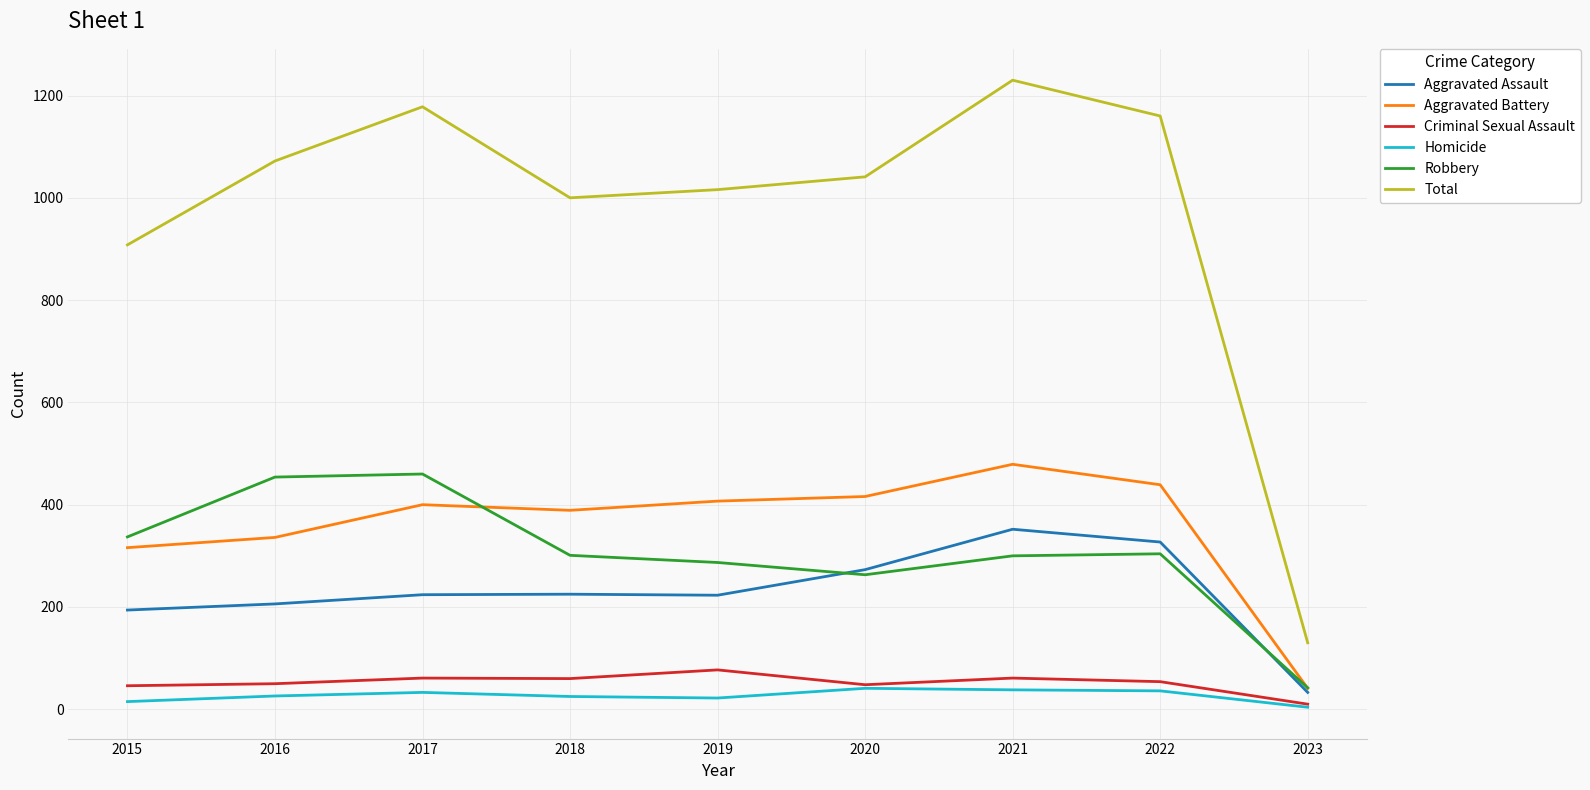

Count the number of categories in the chart.

9